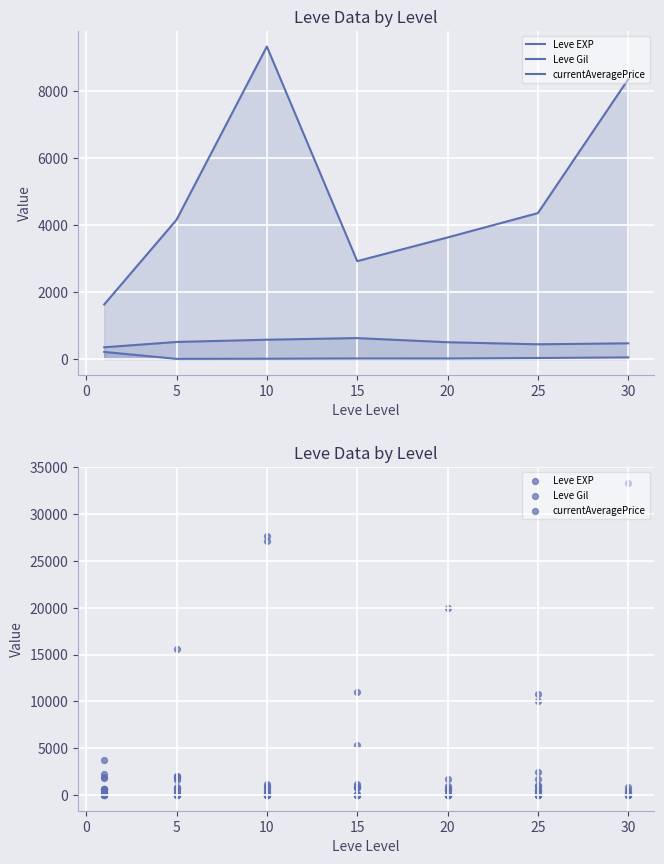

Which series reaches the minimum Y coordinate?

Leve Gil